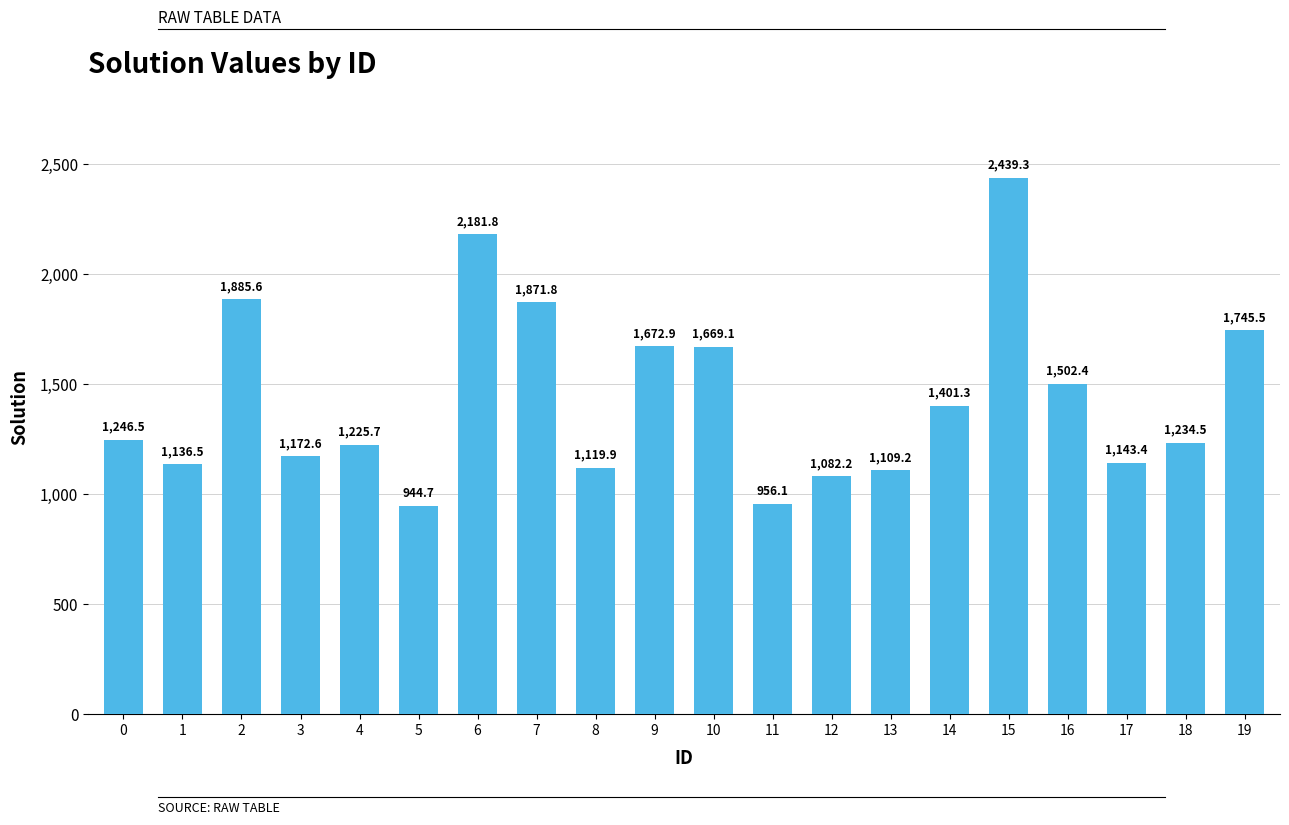

What is the change in value from 8 to 16?

+382.5